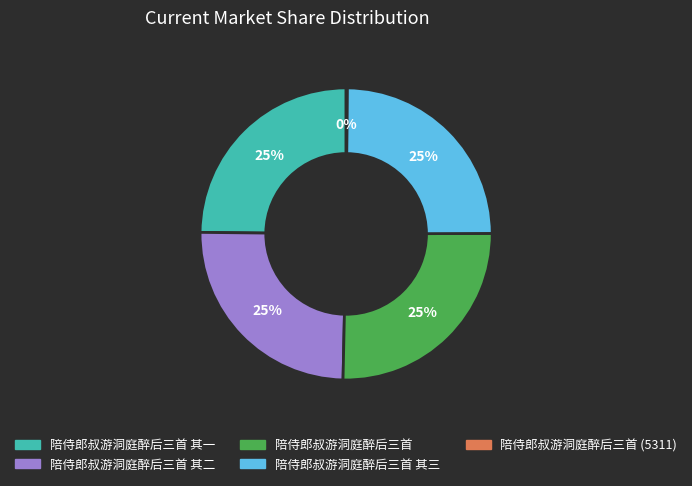

Does any single category account for the majority?

No